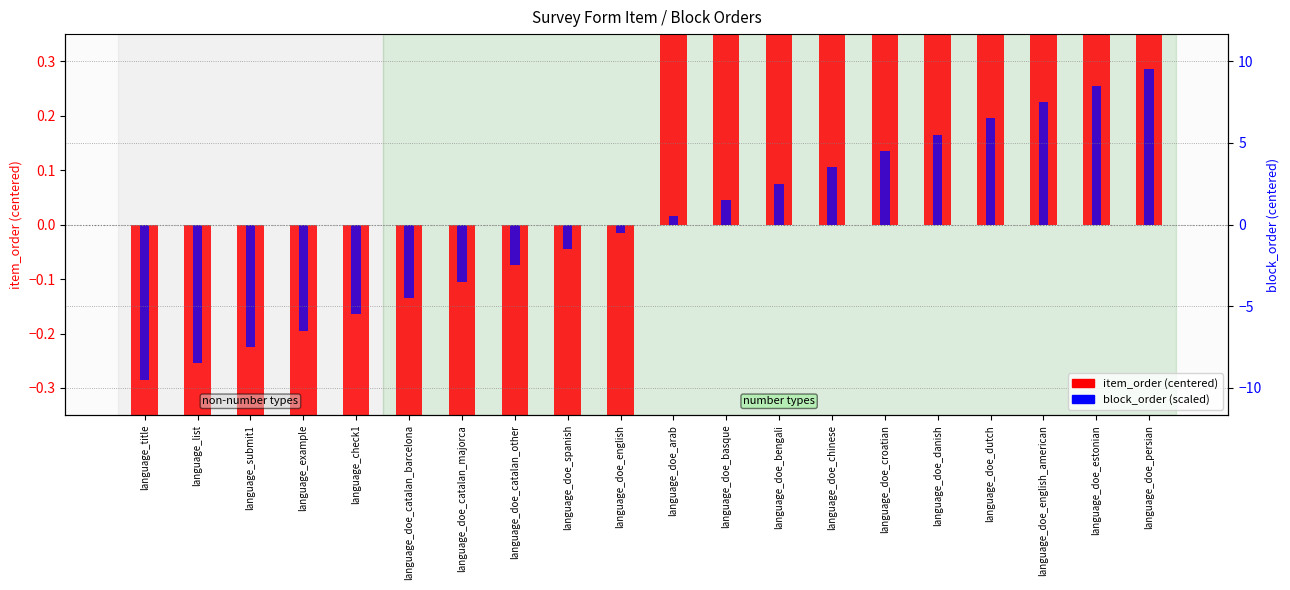

Reading left to right, list all the values displayed in this chart.

item_order (centered): -9.5	-8.5	-7.5	-6.5	-5.5	-4.5	-3.5	-2.5	-1.5	-0.5	0.5	1.5	2.5	3.5	4.5	5.5	6.5	7.5	8.5	9.5
block_order (scaled): -0.3	-0.3	-0.2	-0.2	-0.2	-0.1	-0.1	-0.1	-0.0	-0.0	0.0	0.0	0.1	0.1	0.1	0.2	0.2	0.2	0.3	0.3